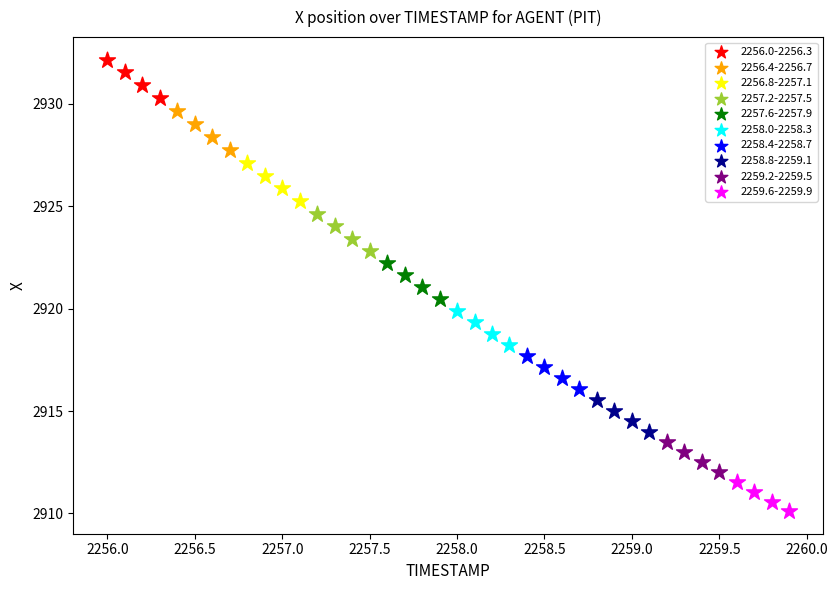

Which series contains the highest Y value?

2256.0-2256.3